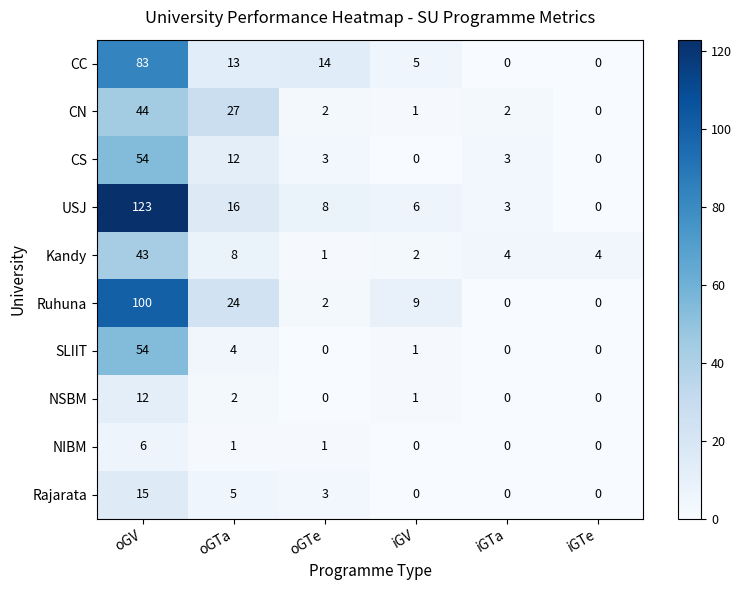

Which series has the largest total across all categories?

USJ